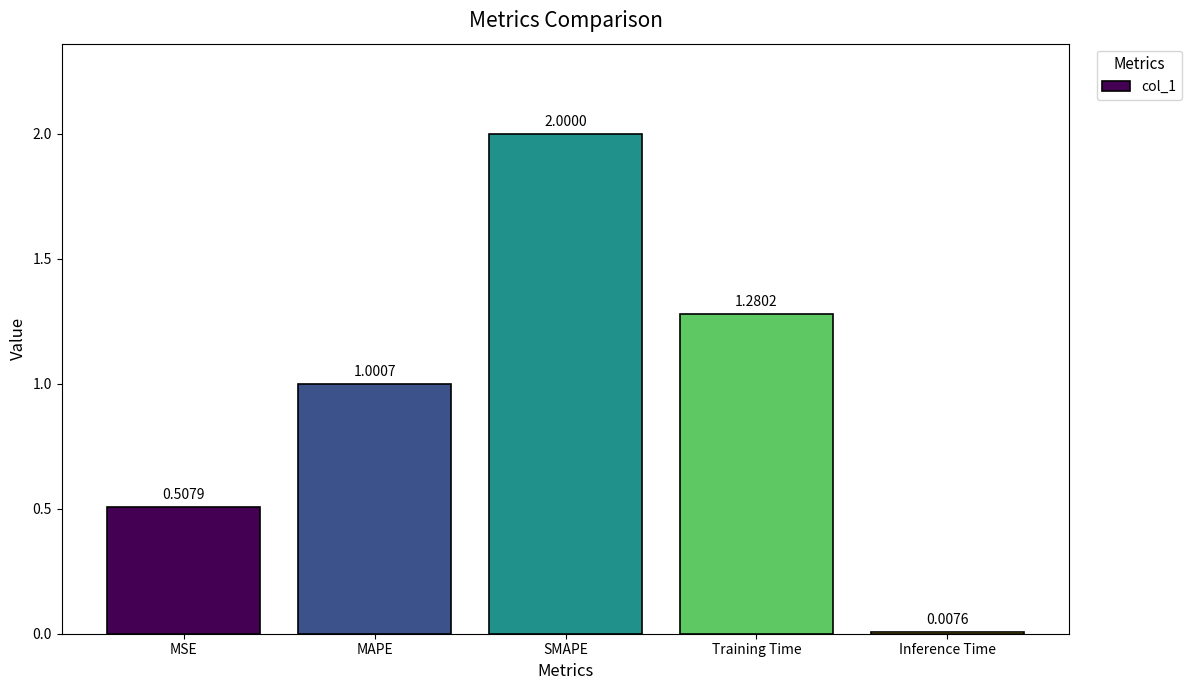

How many values exceed 1?

3